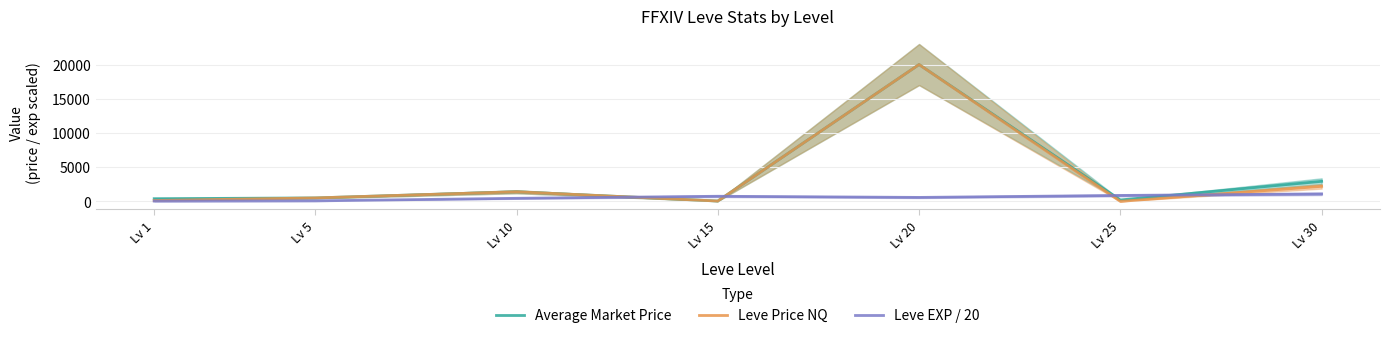

Where does the Leve Price NQ series first go above 504?

Lv 10